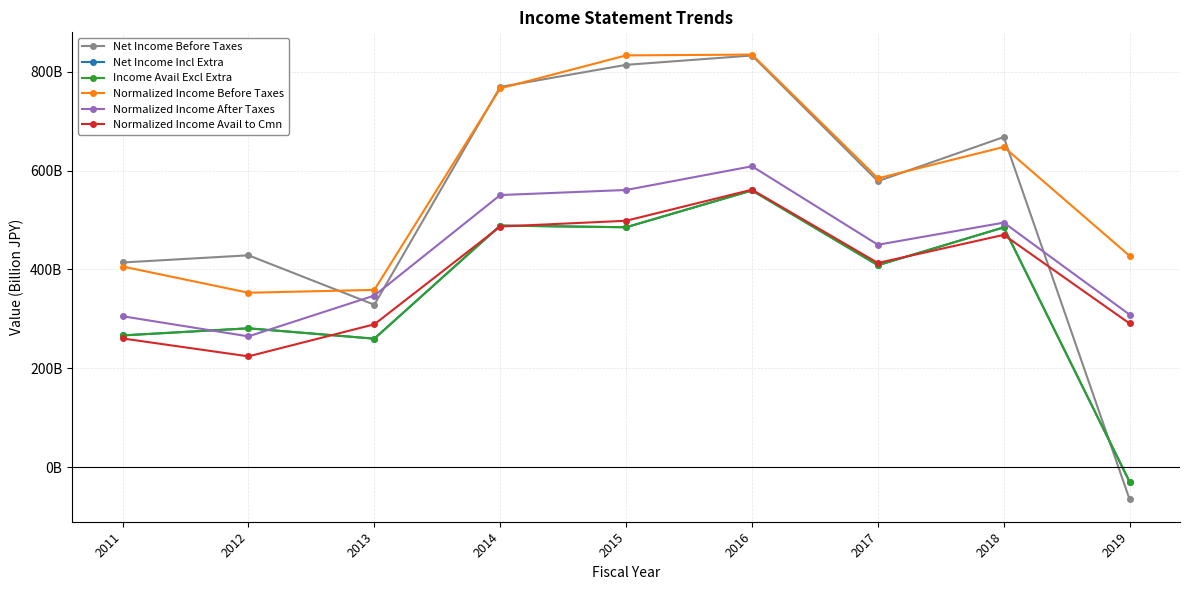

The value of Net Income Incl Extra at 2016 is 888.8. True or false?

False